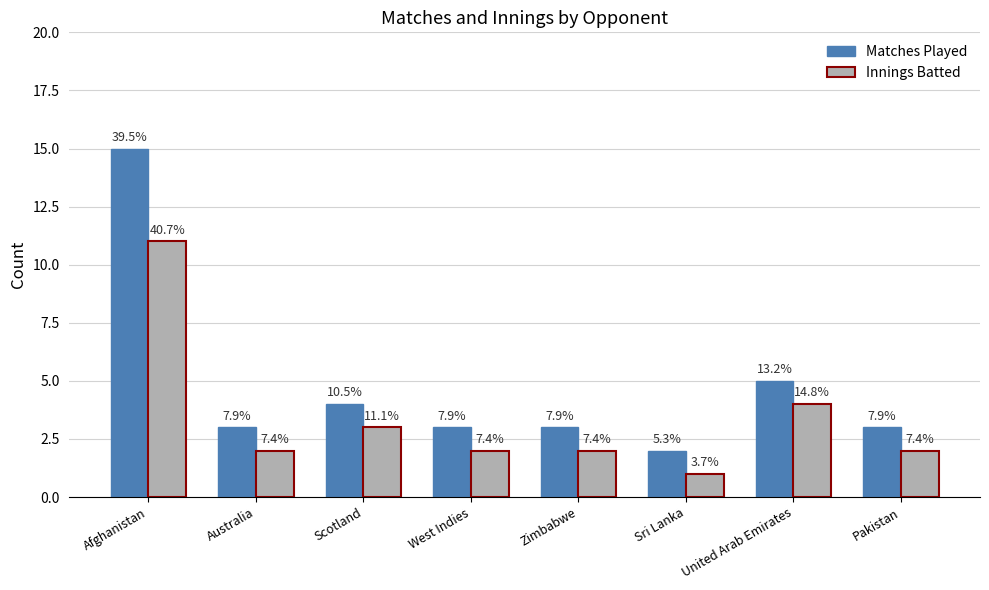

What is the lowest value of the Innings Batted series?

1